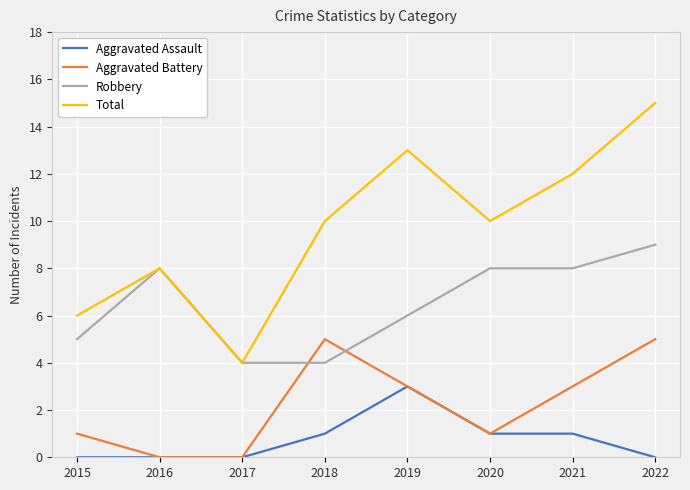

What is the maximum value shown in the chart?

15